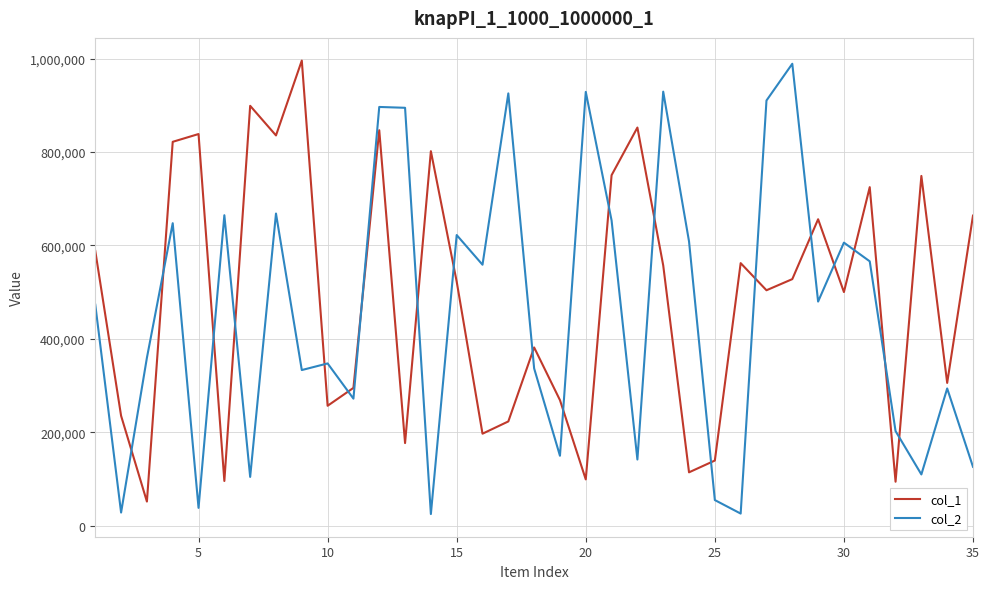

True or false: col_1 and col_2 intersect in this chart.

True